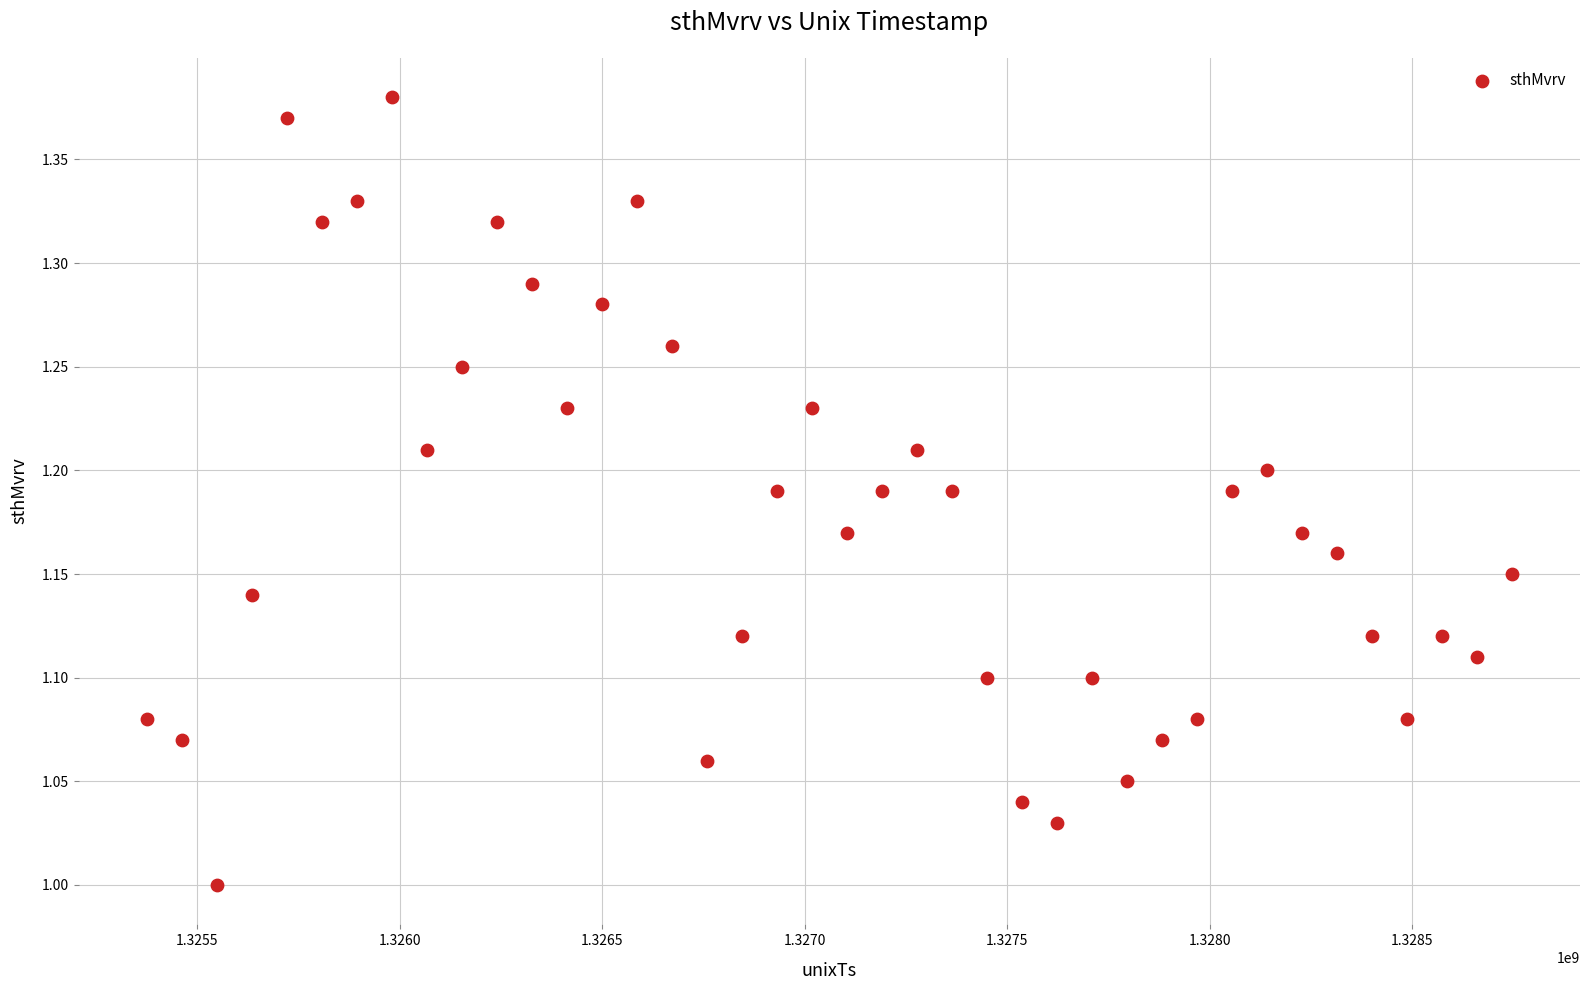

What is the range of Y values (max minus min)?

0.4